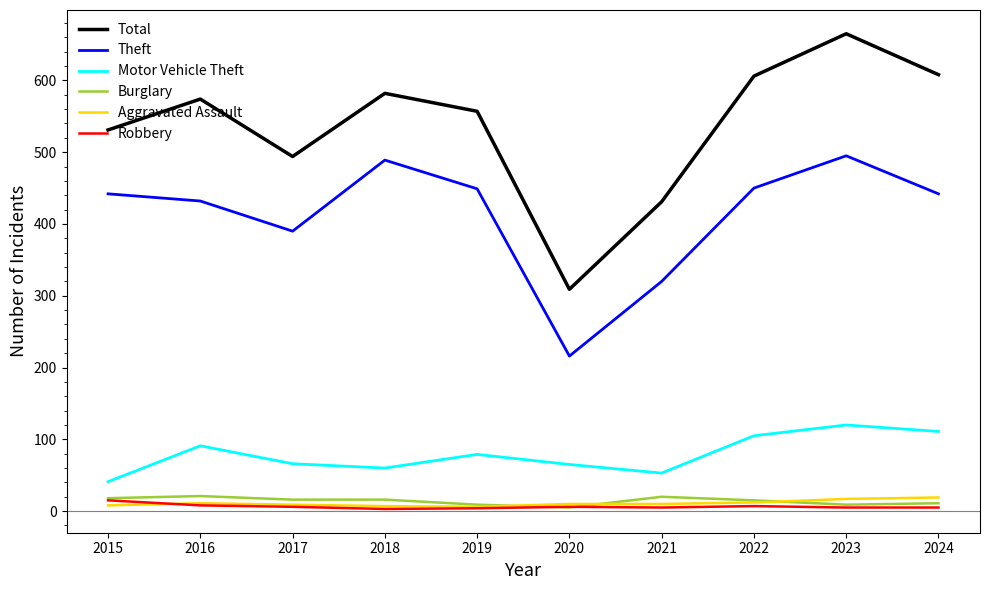

In Total, how many points are lower than both neighbors (excluding endpoints)?

2